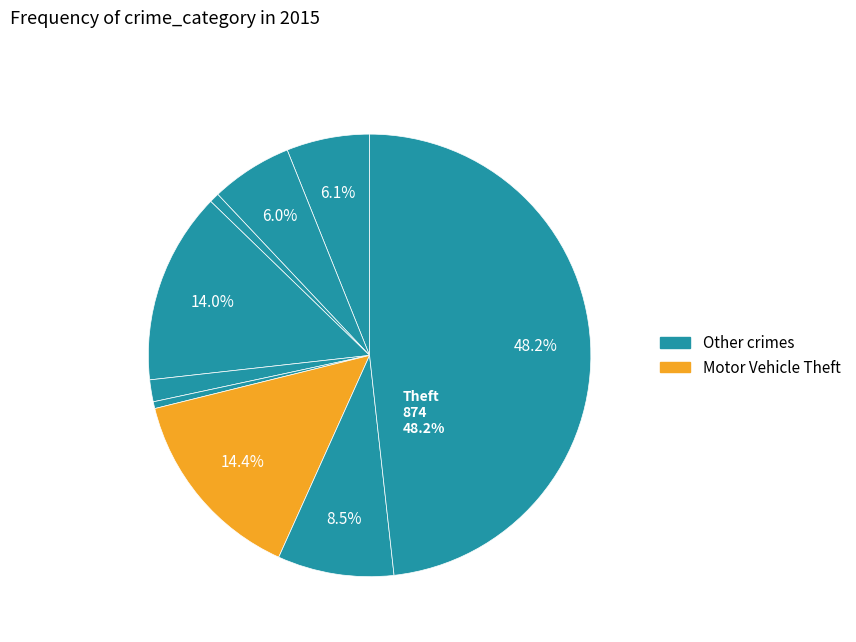

How many slices are in this pie chart?

9